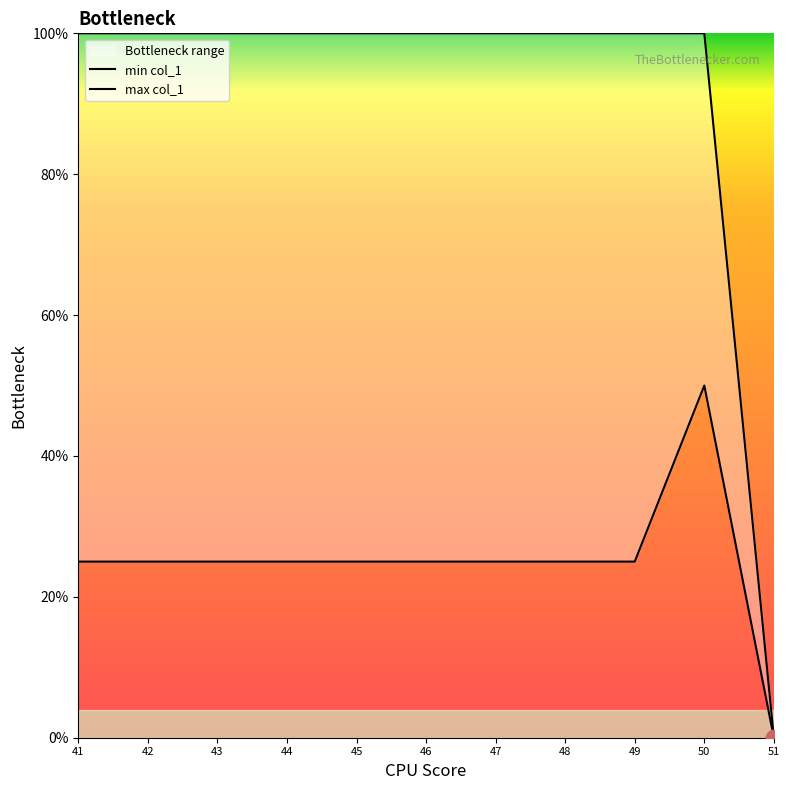

True or false: max col_1 has a value of 100 at 47.

True